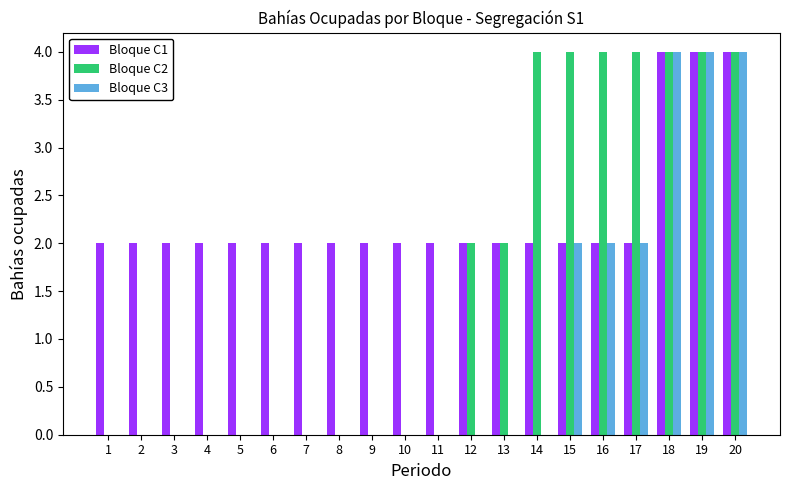

Reading left to right, transcribe all the data shown in this chart.

Bloque C1: 2	2	2	2	2	2	2	2	2	2	2	2	2	2	2	2	2	4	4	4
Bloque C2: 0	0	0	0	0	0	0	0	0	0	0	2	2	4	4	4	4	4	4	4
Bloque C3: 0	0	0	0	0	0	0	0	0	0	0	0	0	0	2	2	2	4	4	4